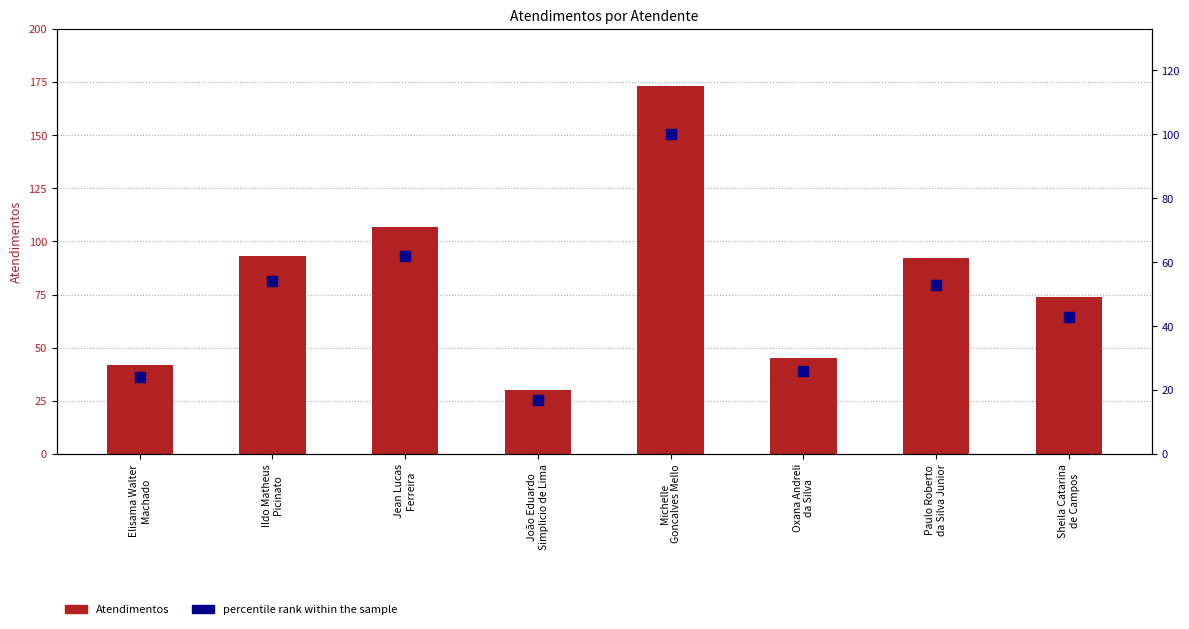

Which series has the largest total across all categories?

Atendimentos